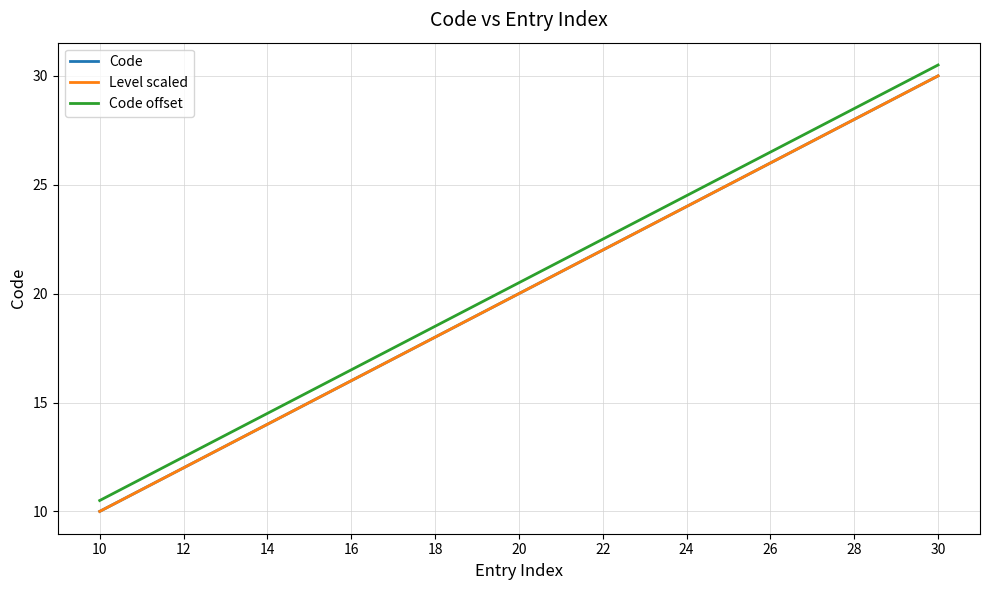

Which series has the widest spread of values?

Code